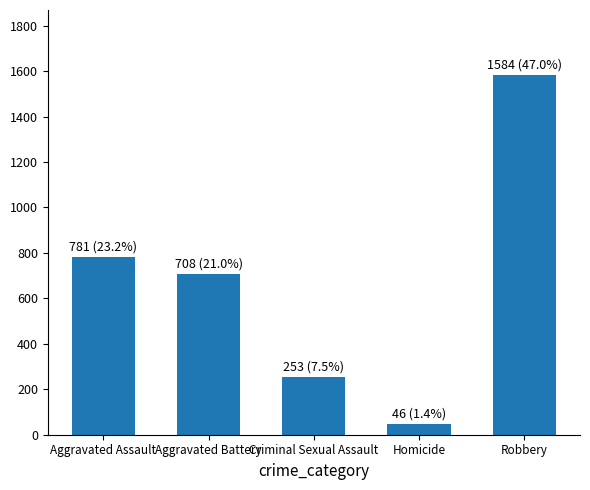

List the labels in order of value, smallest first.

Homicide, Criminal Sexual Assault, Aggravated Battery, Aggravated Assault, Robbery